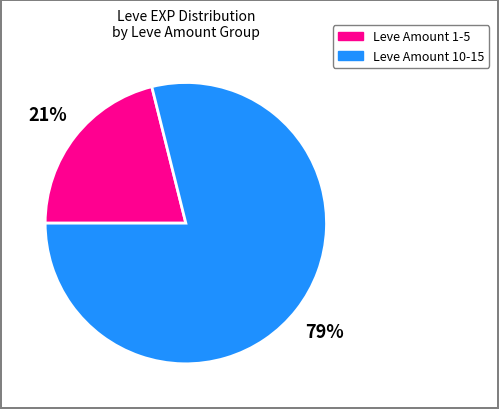

To the nearest percent, what is the difference between the largest and smallest slice percentages?

58%